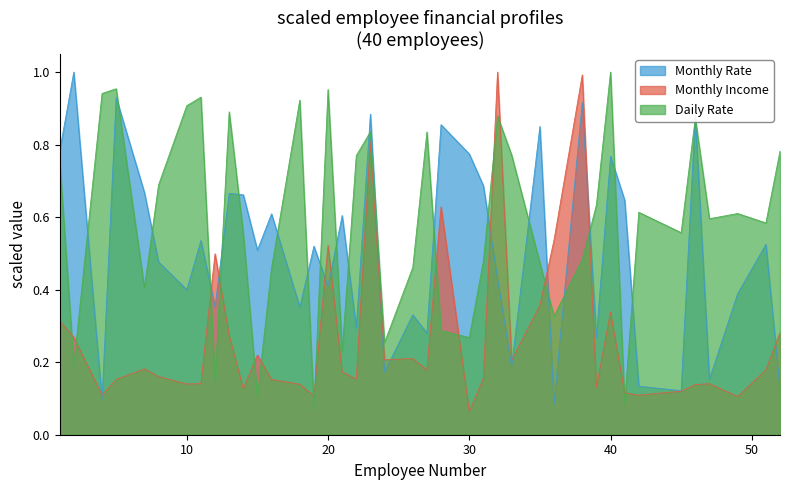

What is the minimum value for Daily Rate?

0.1